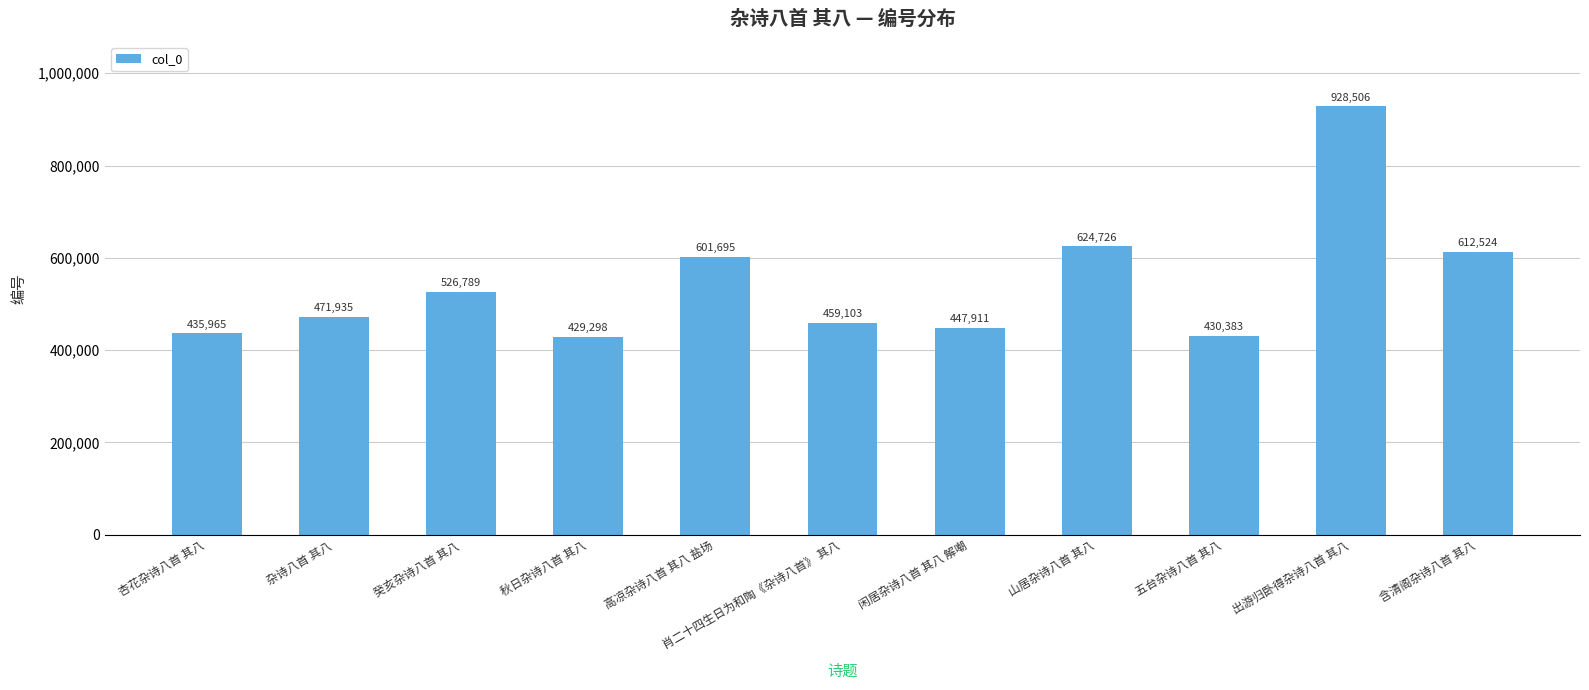

What is the average value?

542621